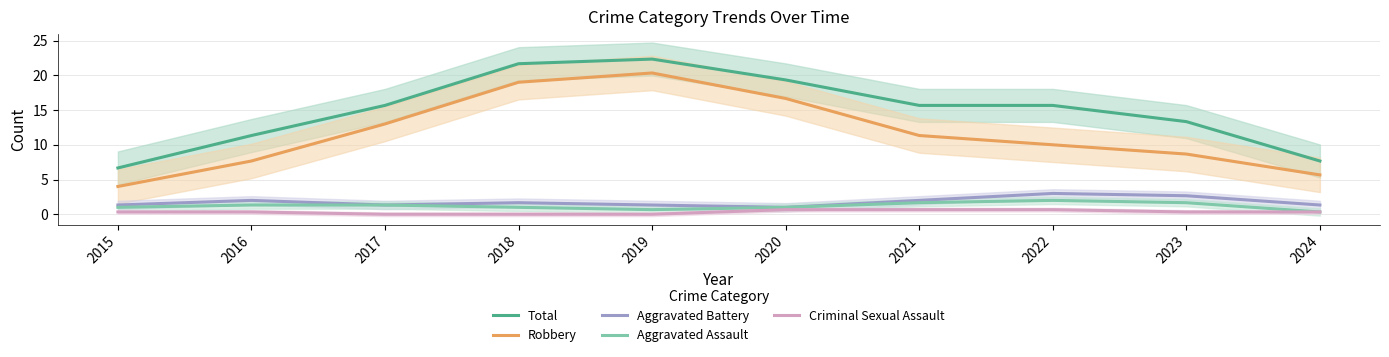

Count the Aggravated Battery values in the range 1 to 2.

8